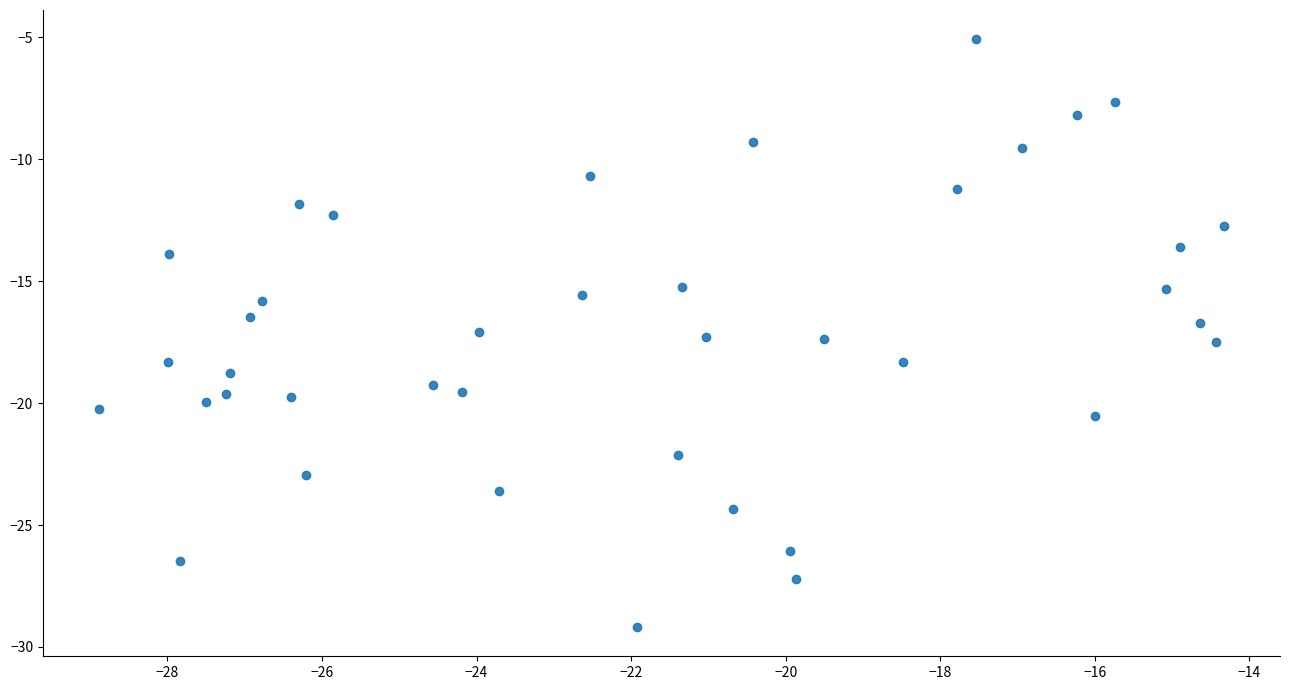

What is the range of X values (max minus min)?

14.6